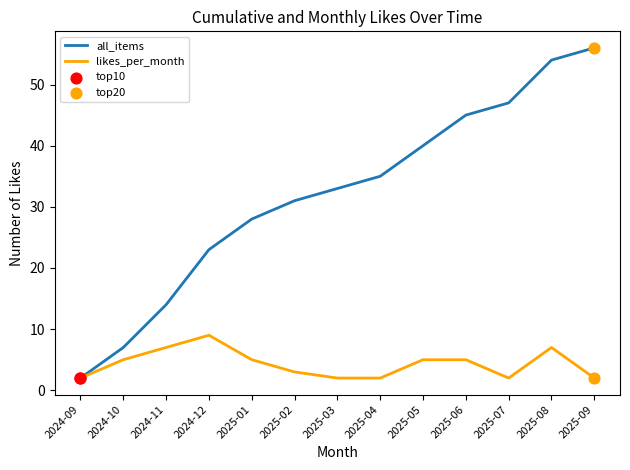

Which series has the widest spread of values?

all_items